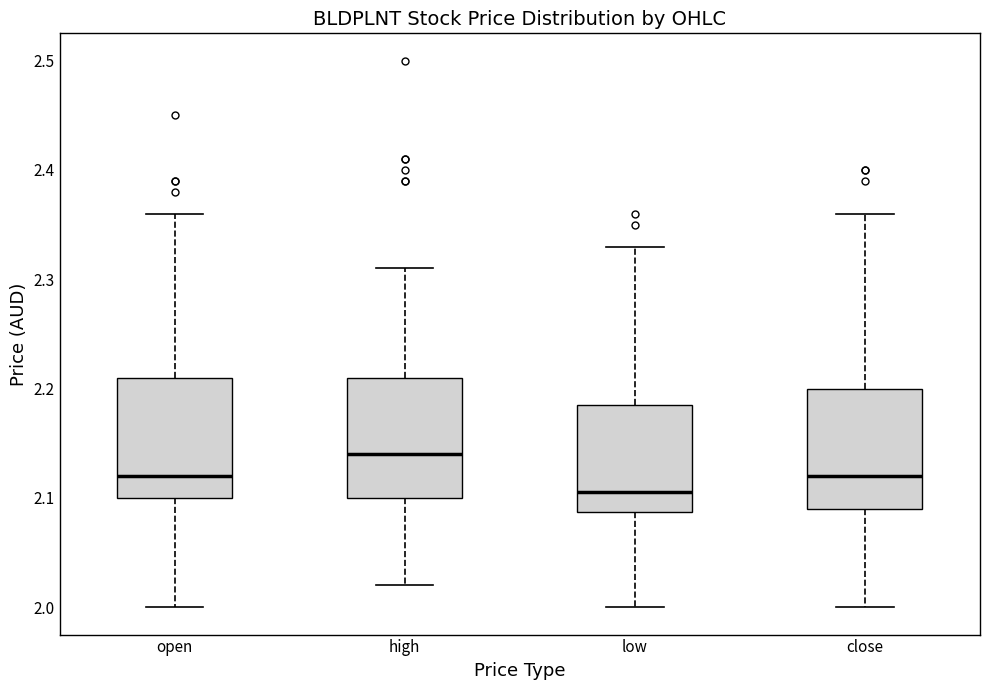

Where does the lower whisker of the box for open end on the y-axis? The values are not printed on the chart, so give them approximately, as read against the axis.

2.00